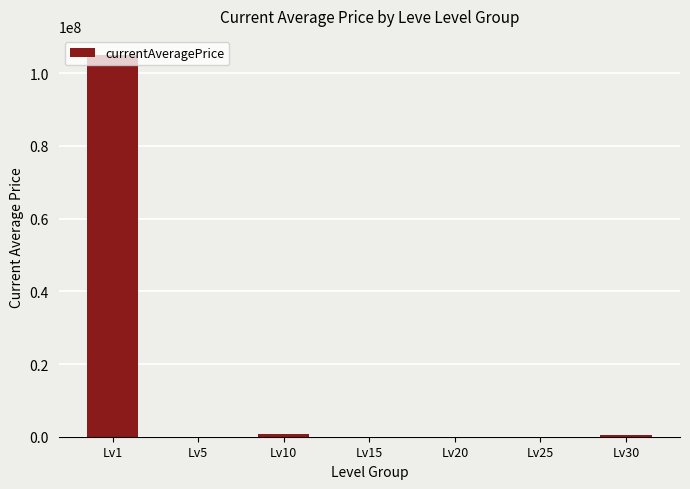

At which category does the chart reach its peak across all series?

Lv1